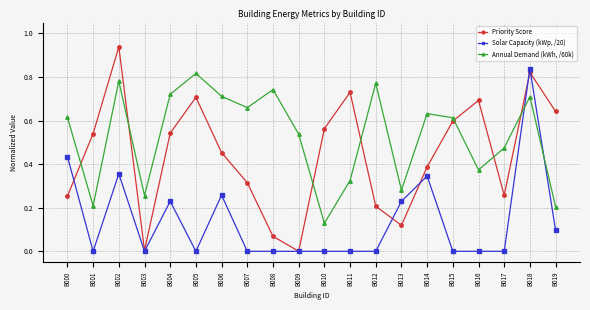

Which series has the largest range (max minus min)?

Priority Score